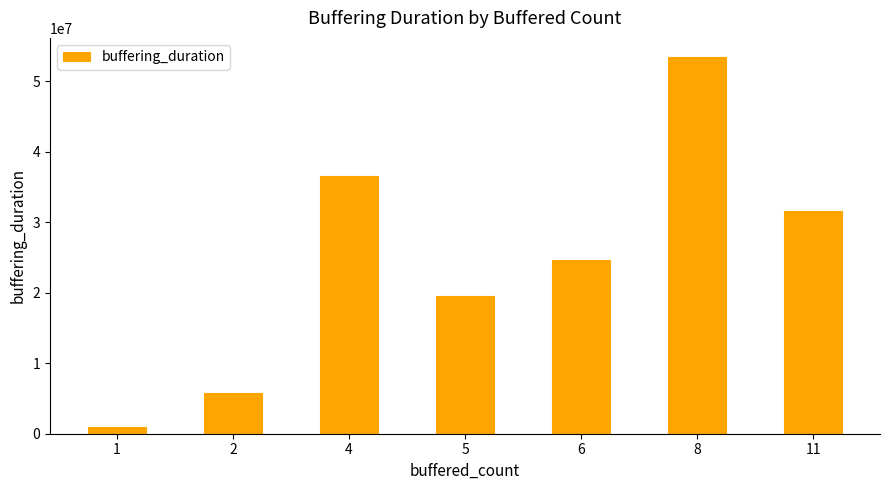

List the labels in order of value, smallest first.

1, 2, 5, 6, 11, 4, 8